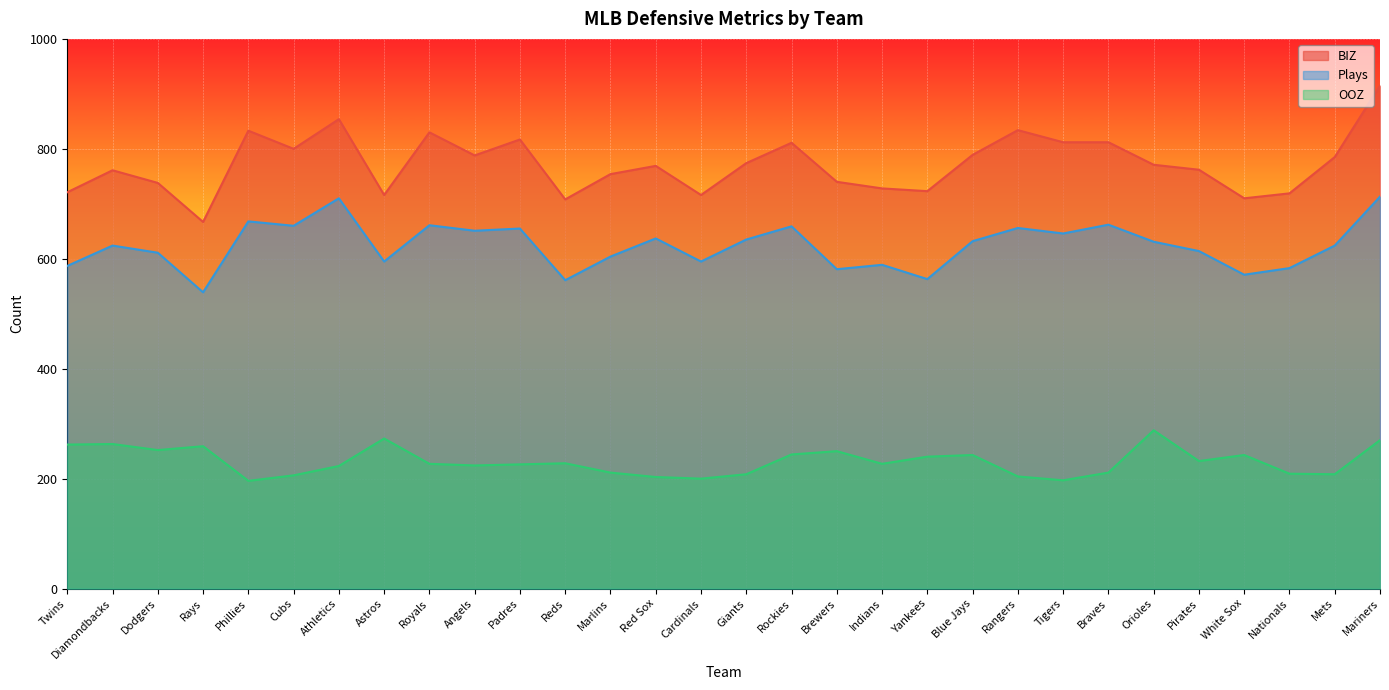

What value does the OOZ series have at Cubs, to the nearest 10?

210